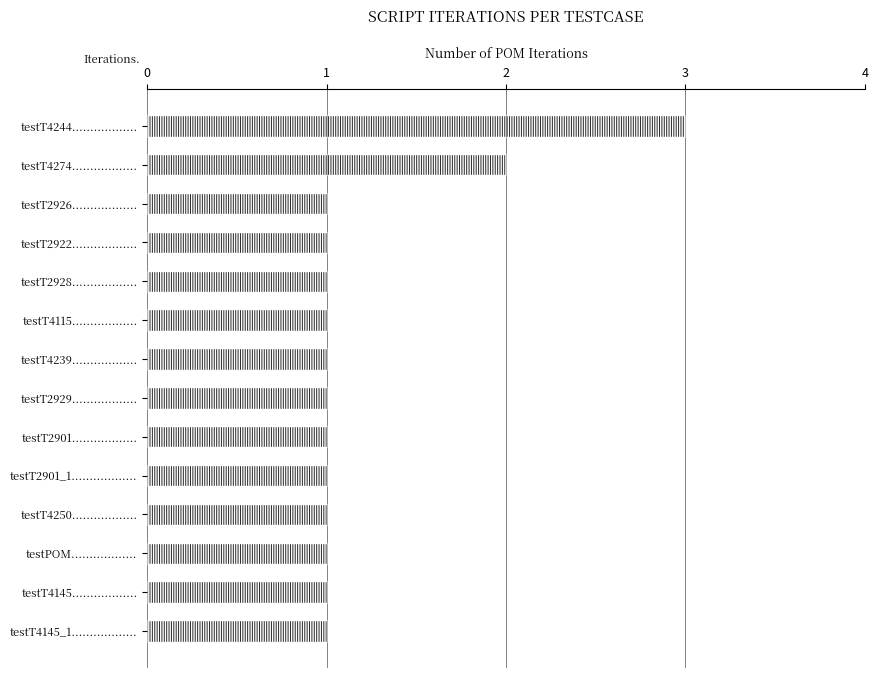

Reading top to bottom, transcribe all the data shown in this chart.

3	2	1	1	1	1	1	1	1	1	1	1	1	1